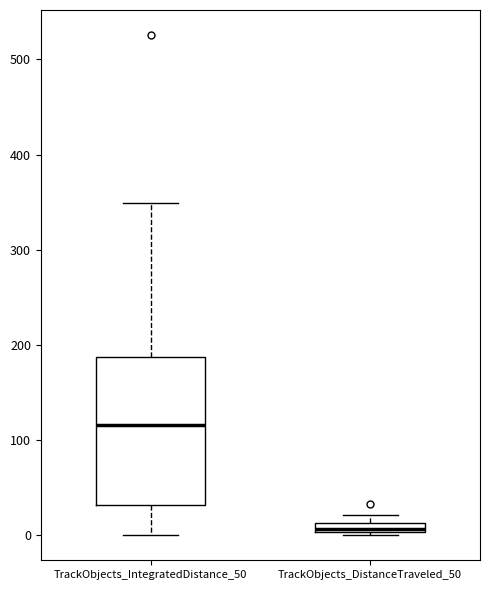

Comparing the boxes themselves (not the whiskers), which one is the tallest?

TrackObjects_IntegratedDistance_50